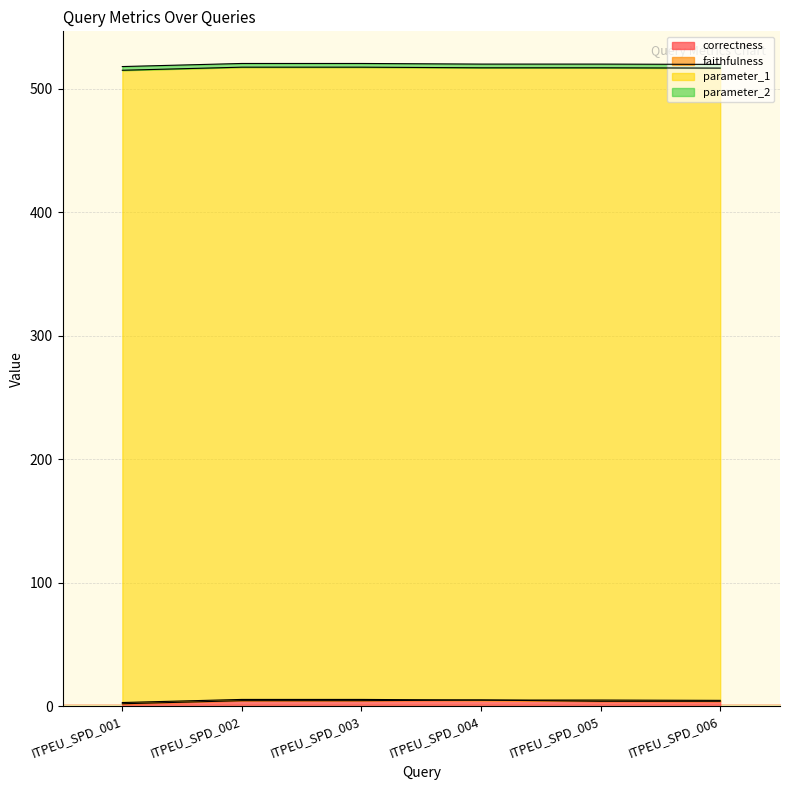

True or false: parameter_2 has a value of 3.0 at ITPEU_SPD_001.

True